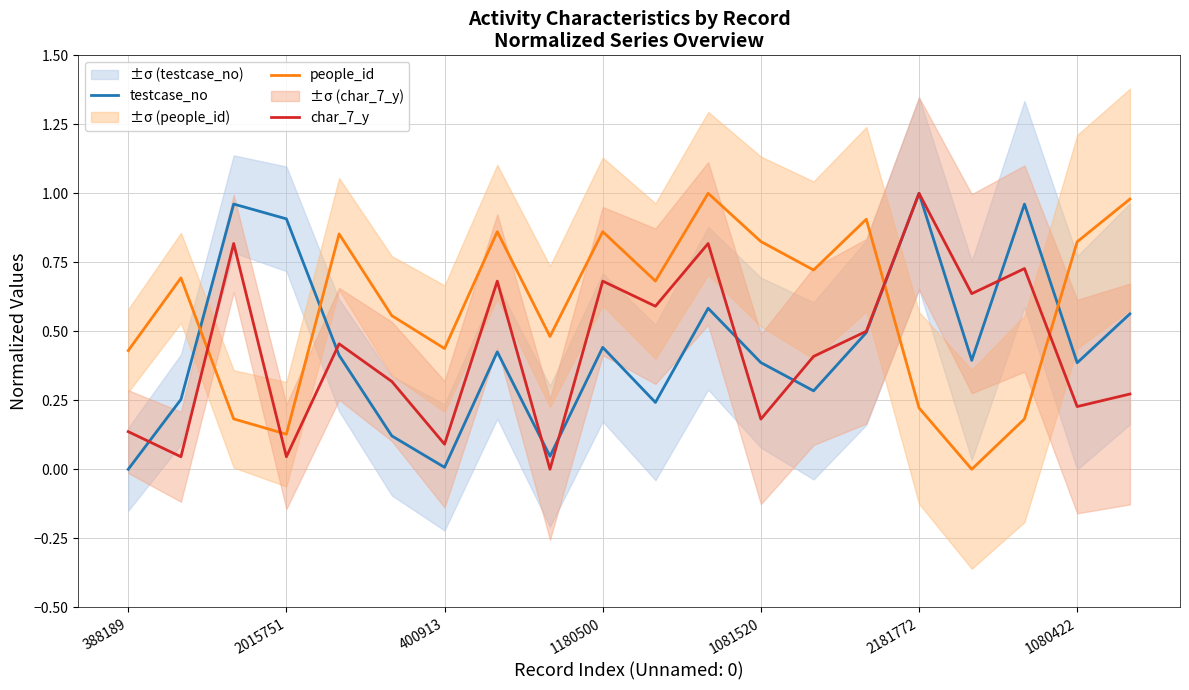

Between 8 and 19, which series saw the biggest shift?

testcase_no